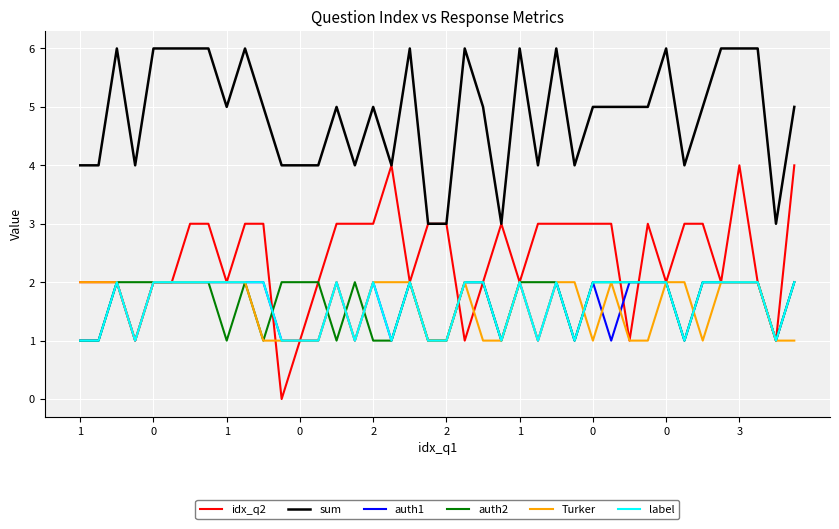

What is the difference between the maximum and minimum values in the auth2 series?

1